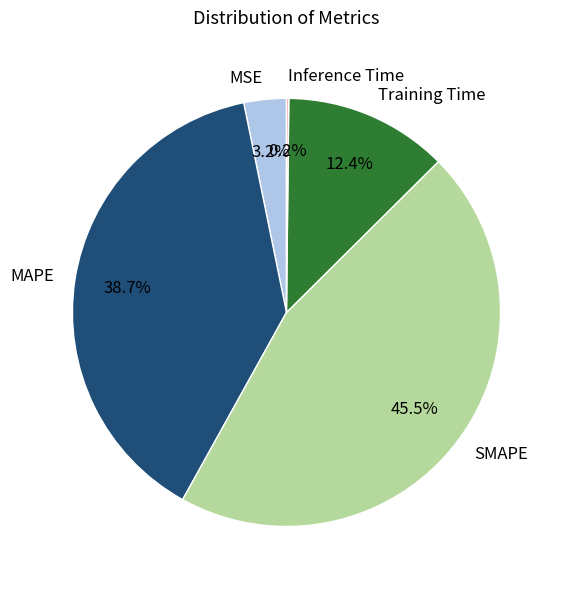

What percentage do MSE and Training Time together represent?

15.6%